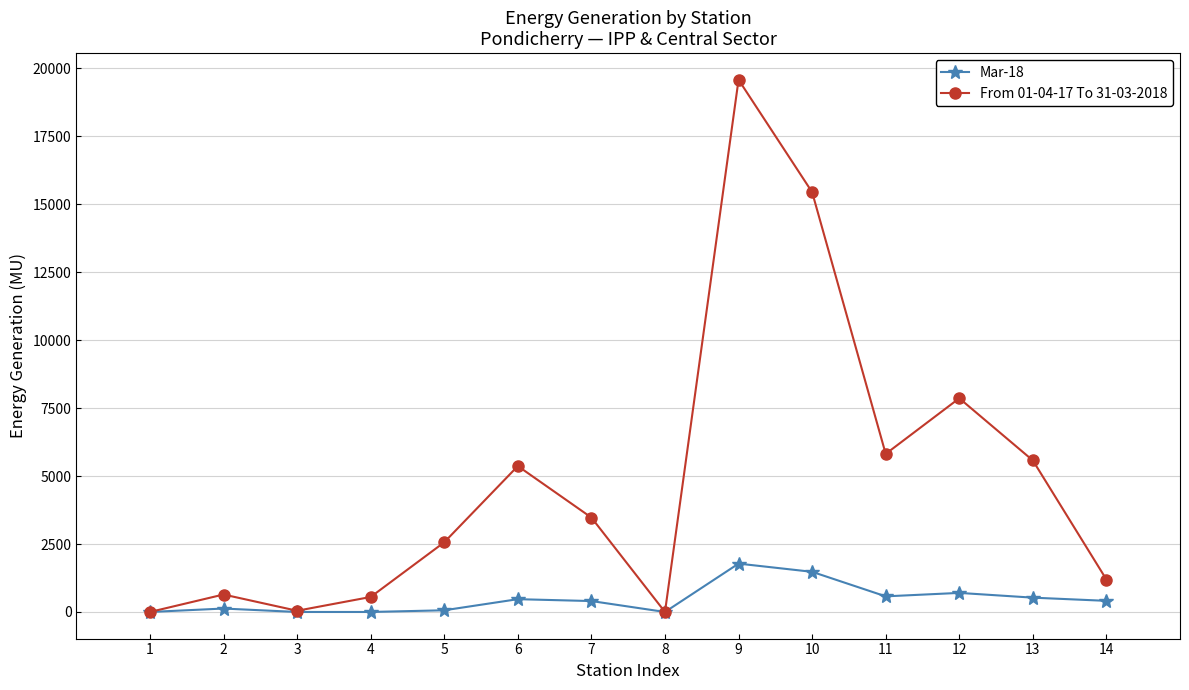

Is the value of Mar-18 at 12 greater than the value of From 01-04-17 To 31-03-2018 at 13?

No